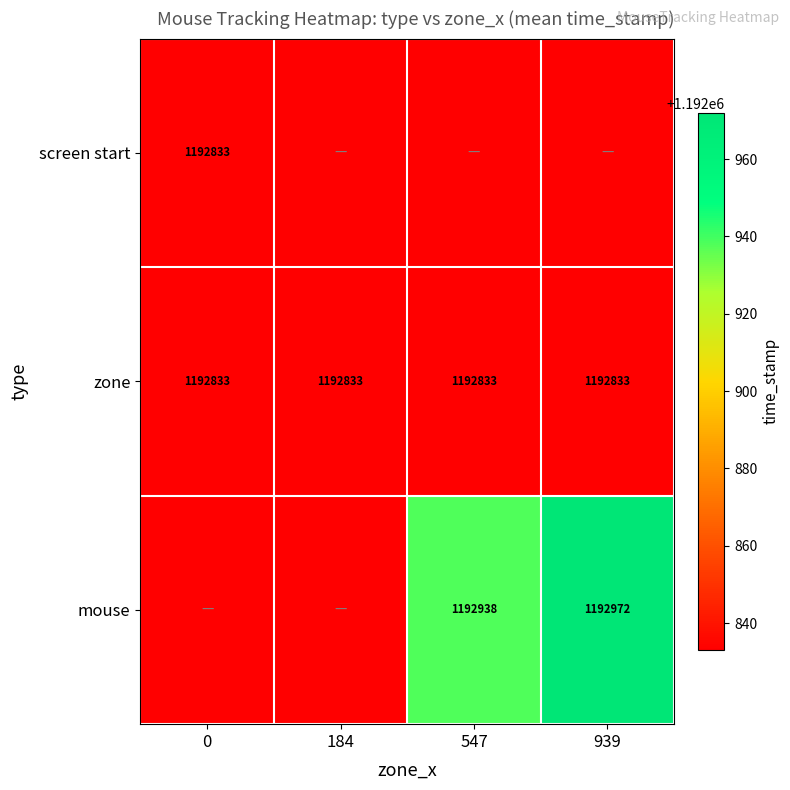

Is it true that zone equals 791493 at 547?

False